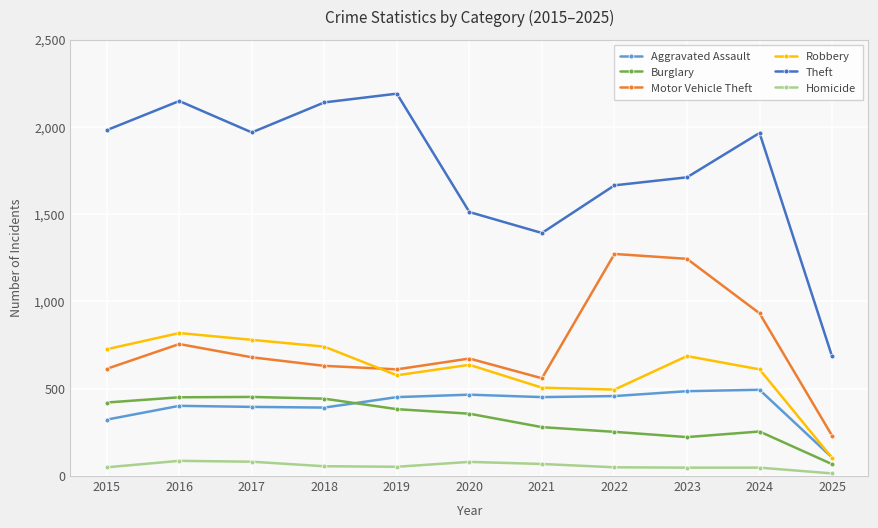

At which category does Theft reach its first local valley?

2017